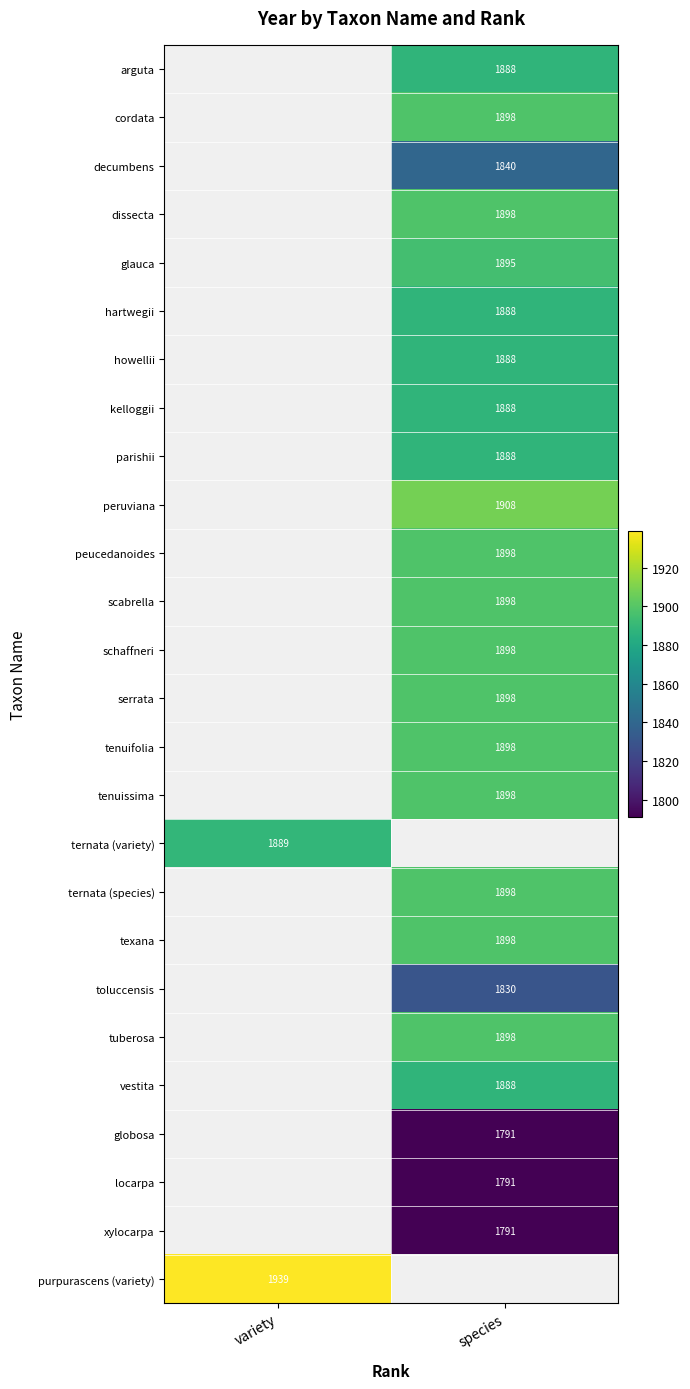

The ternata (variety) series shows 903 at variety. True or false?

False